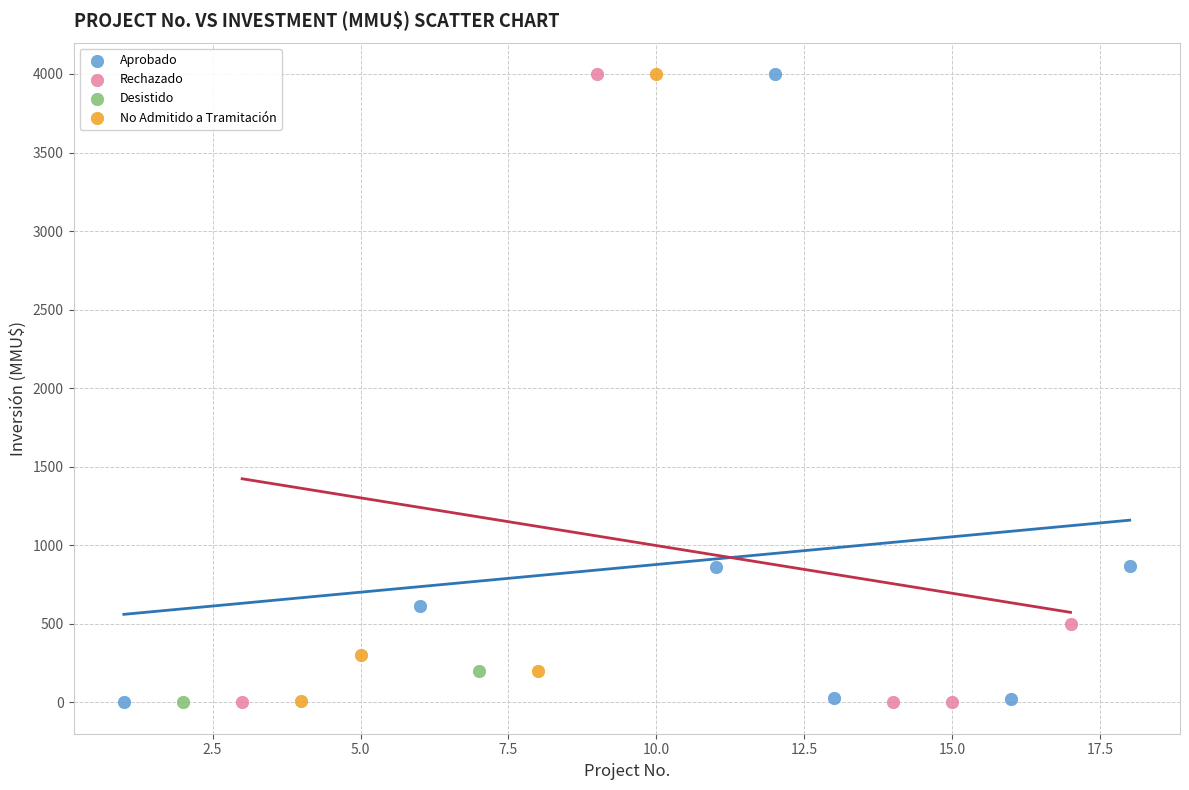

What are all the series names shown in the legend?

Aprobado, Rechazado, Desistido, No Admitido a Tramitación